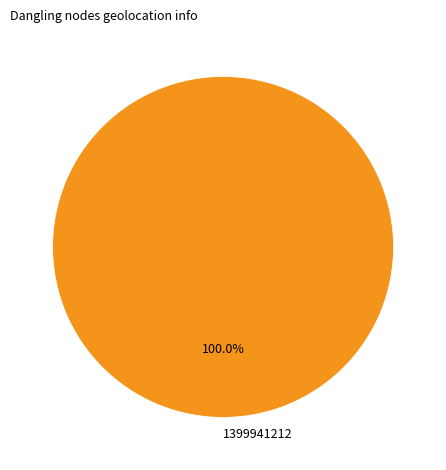

Does 1399941212 represent more than half of the total?

Yes